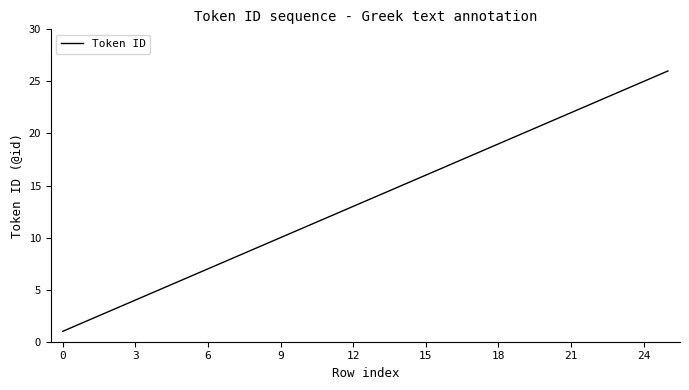

What is the difference between the maximum and minimum values?

25